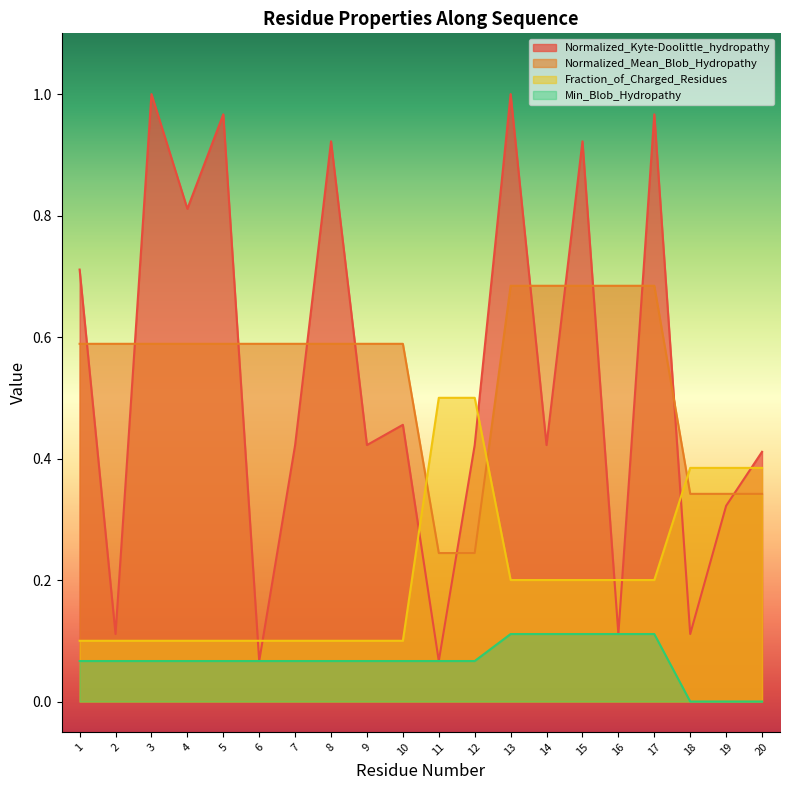

What is the value of the Min_Blob_Hydropathy point at the 14th from the left?

0.1